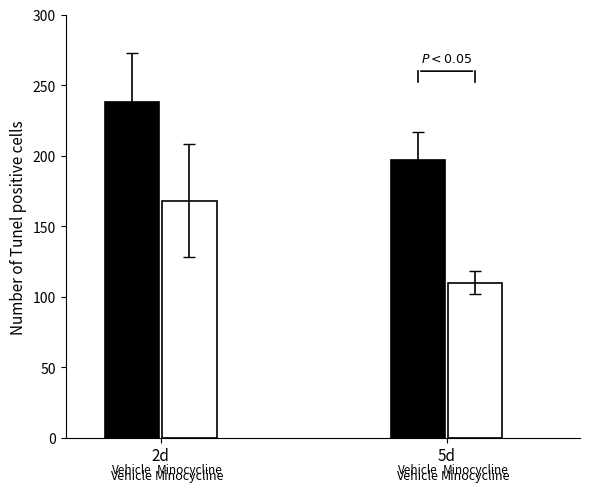

What is the difference between the highest and lowest values at 2d?

70